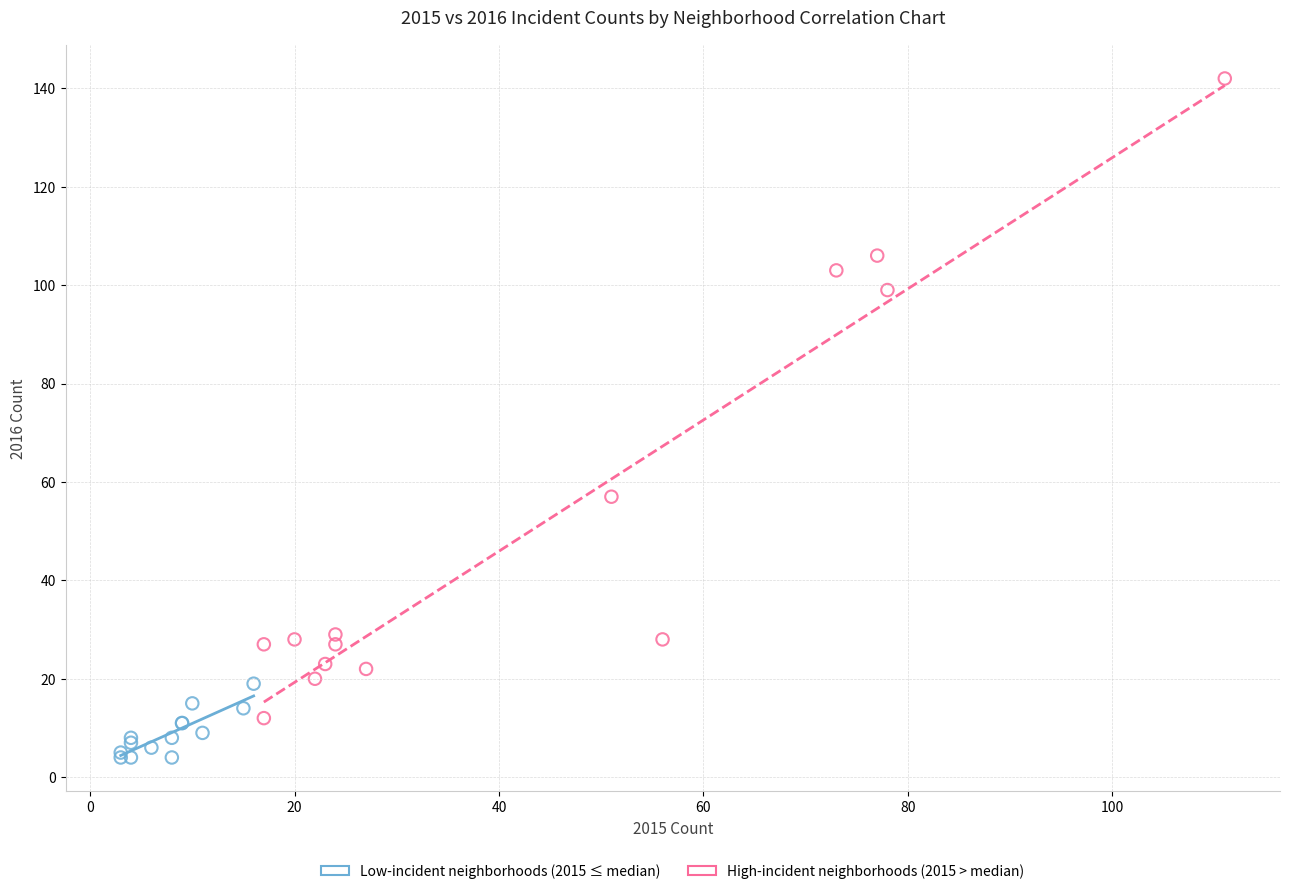

Which series contains the highest Y value?

High-incident neighborhoods (2015 > median)